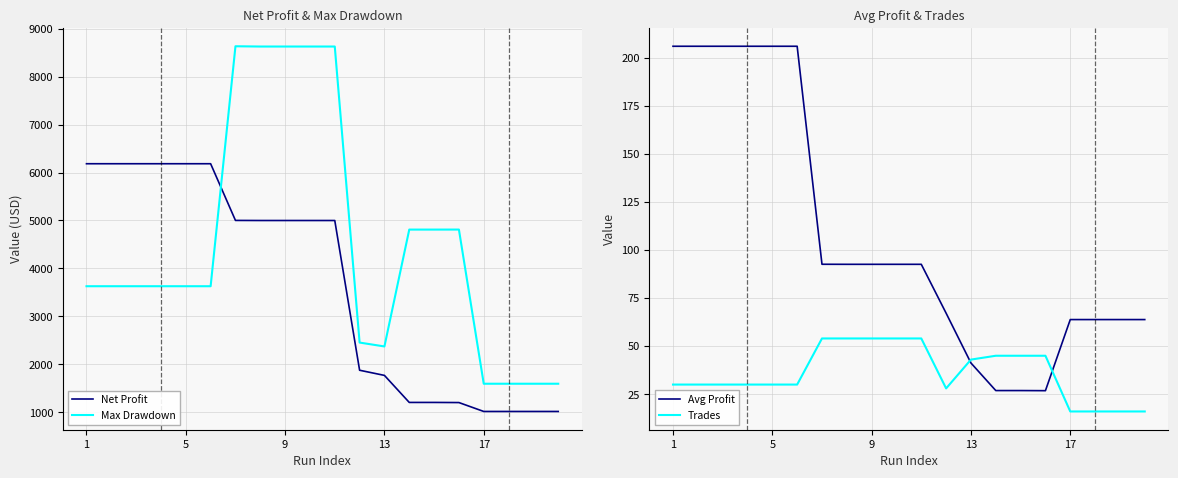

After their last crossing, which series has the higher values: Max Drawdown or Net Profit?

Max Drawdown